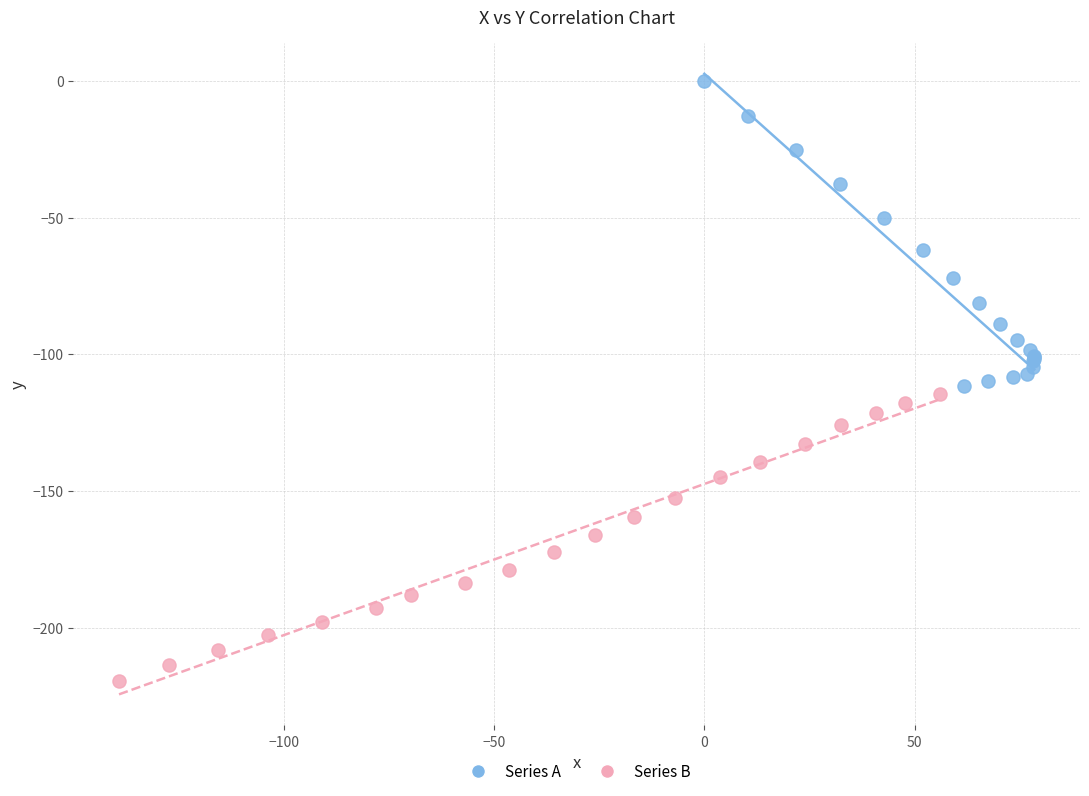

Which series contains the highest Y value?

Series A